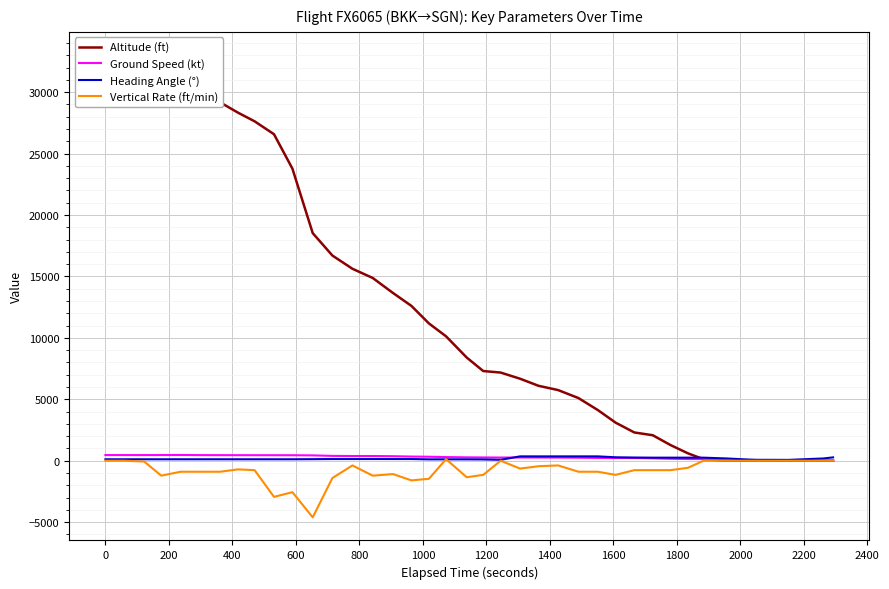

At 1200, list the series in order from largest to smallest.

Altitude (ft), Ground Speed (kt), Heading Angle (°), Vertical Rate (ft/min)